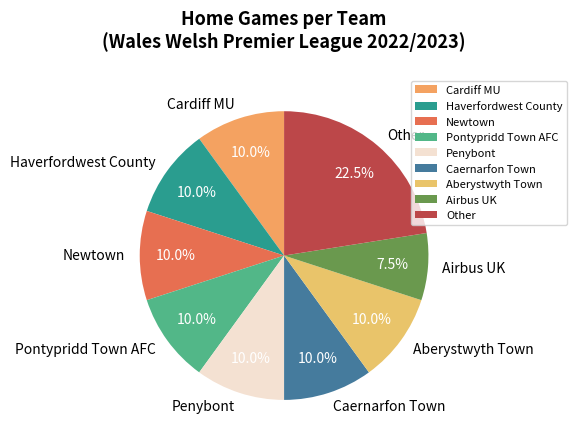

To the nearest percent, what is the difference between the largest and smallest slice percentages?

15%